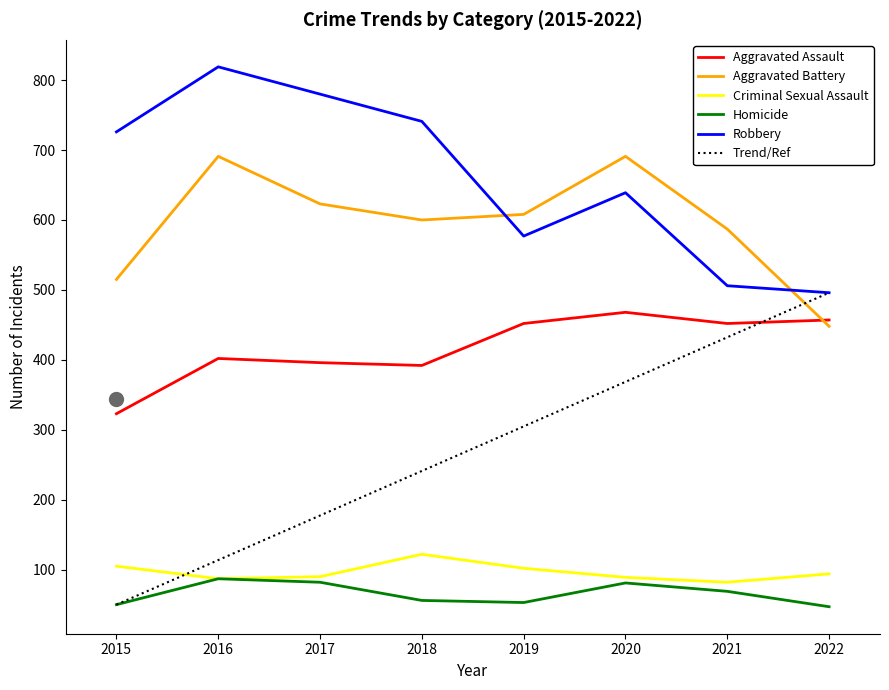

How many categories are shown in the chart?

8